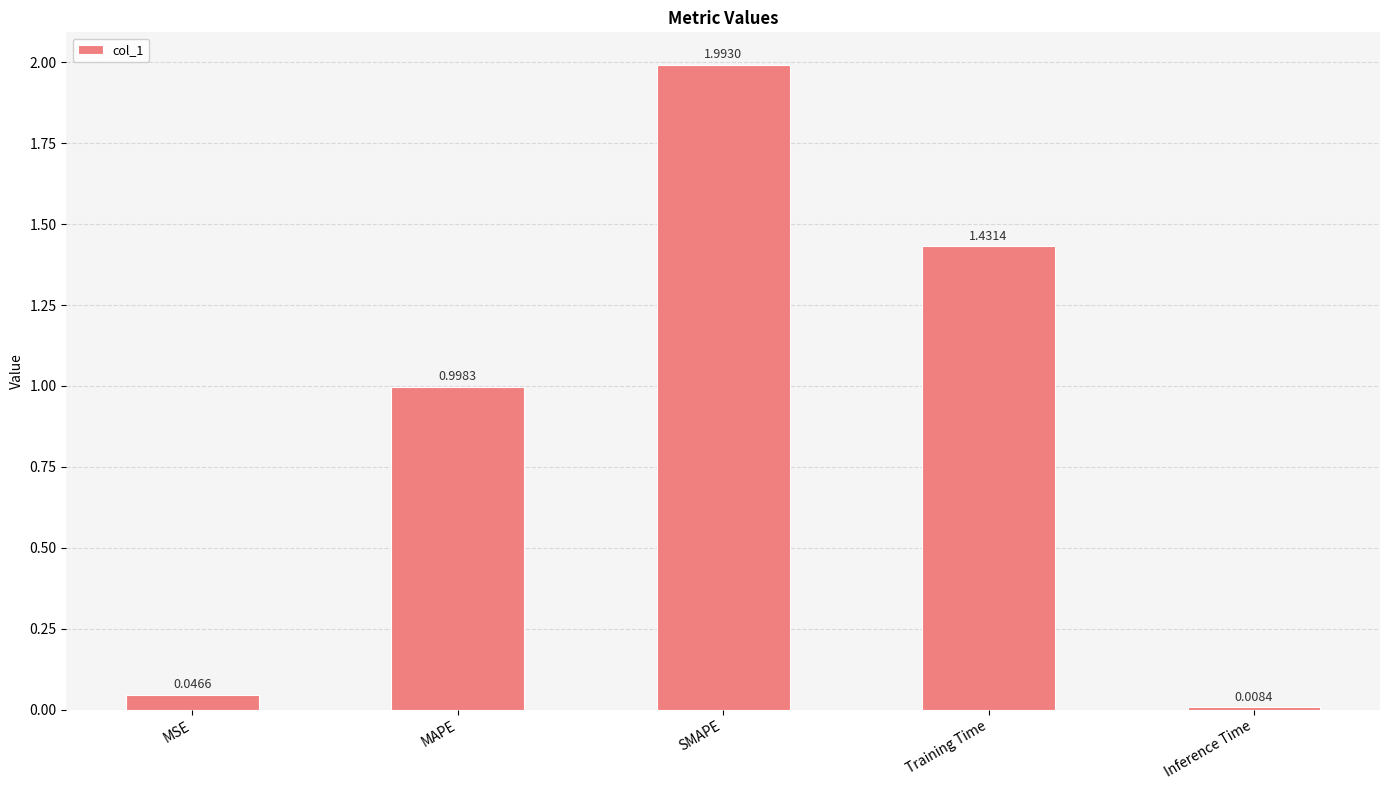

What is the difference between the values at MSE and MAPE?

1.0